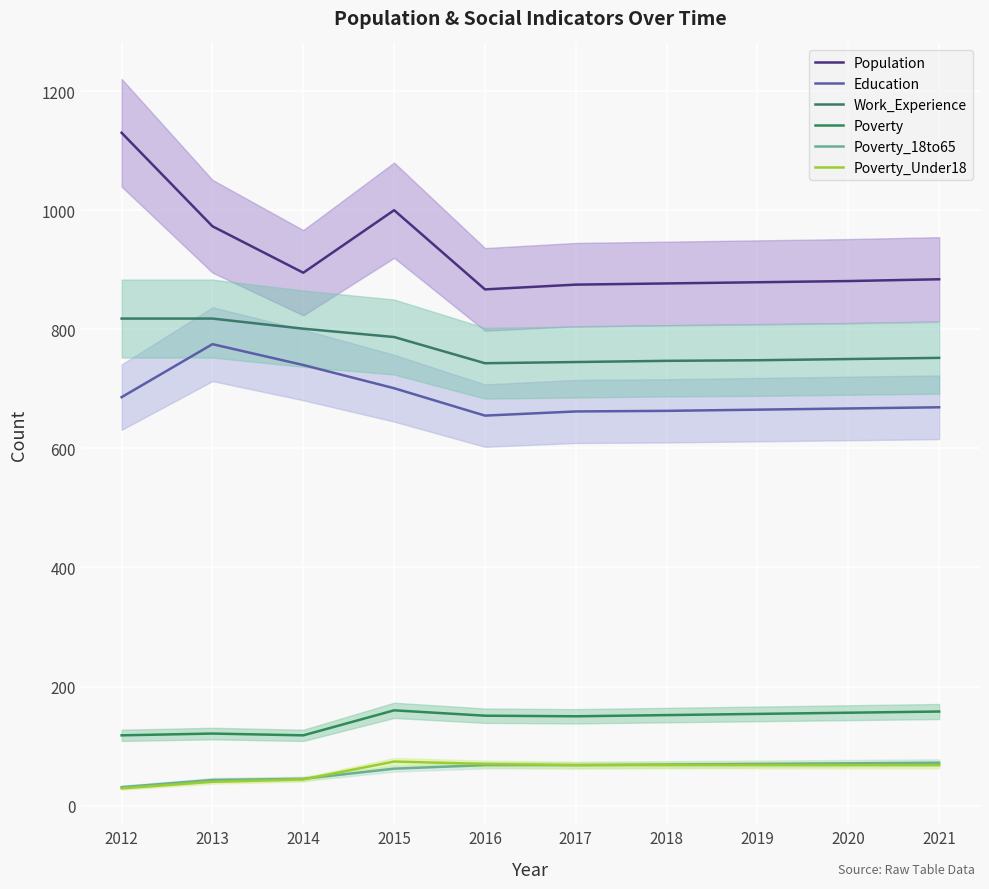

What is the total value across all series at 2012?

2812